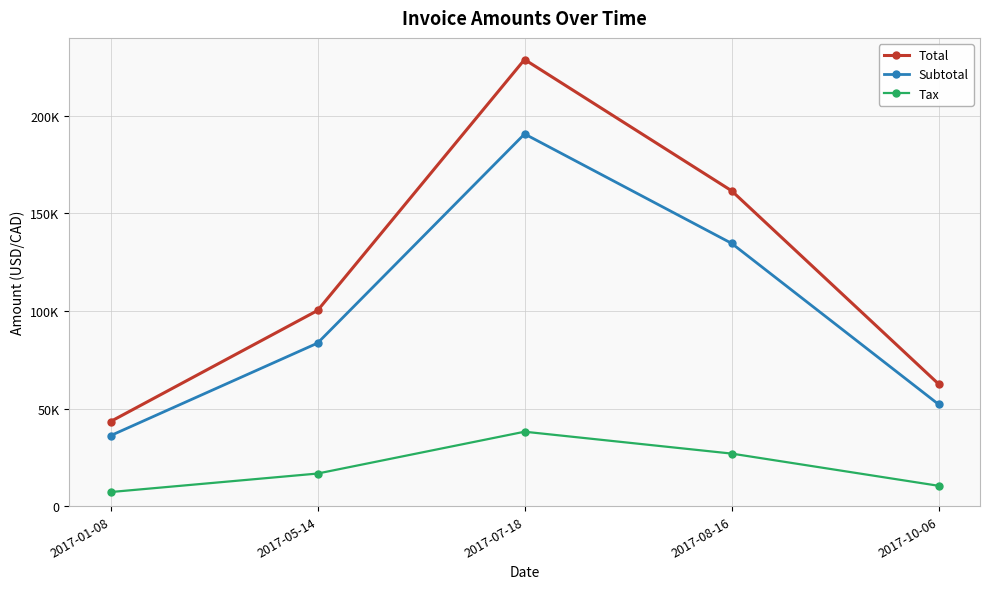

Does the chart have visible grid lines?

Yes